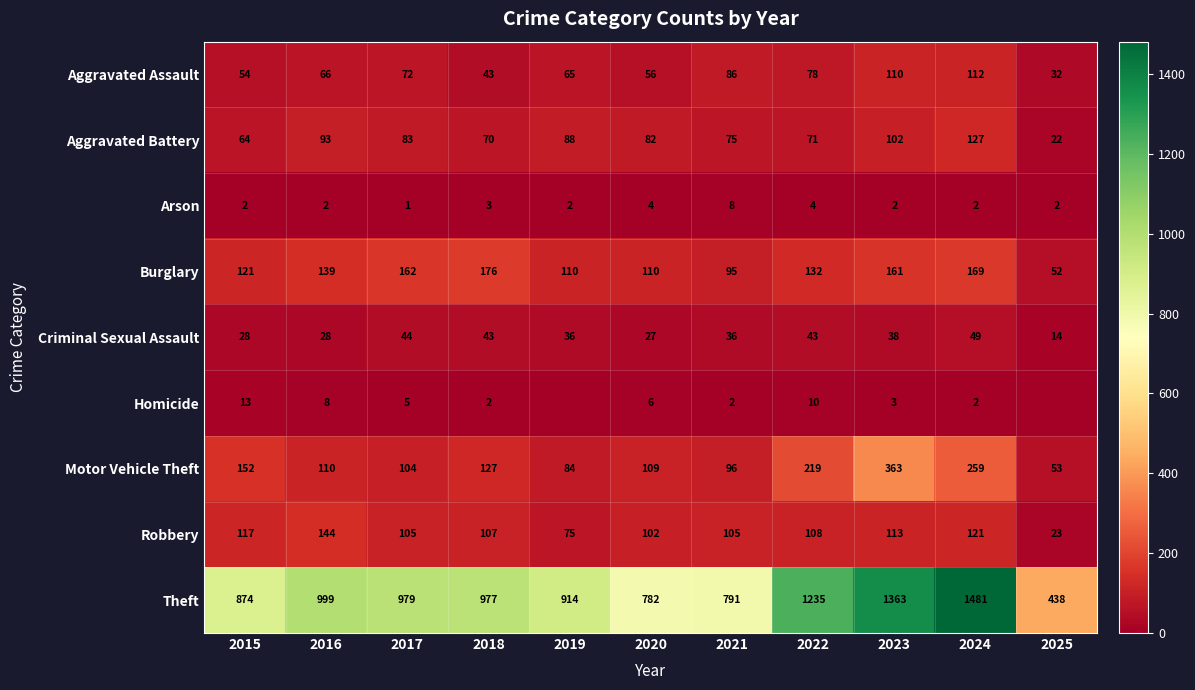

What is the sum of all Motor Vehicle Theft values?

1676